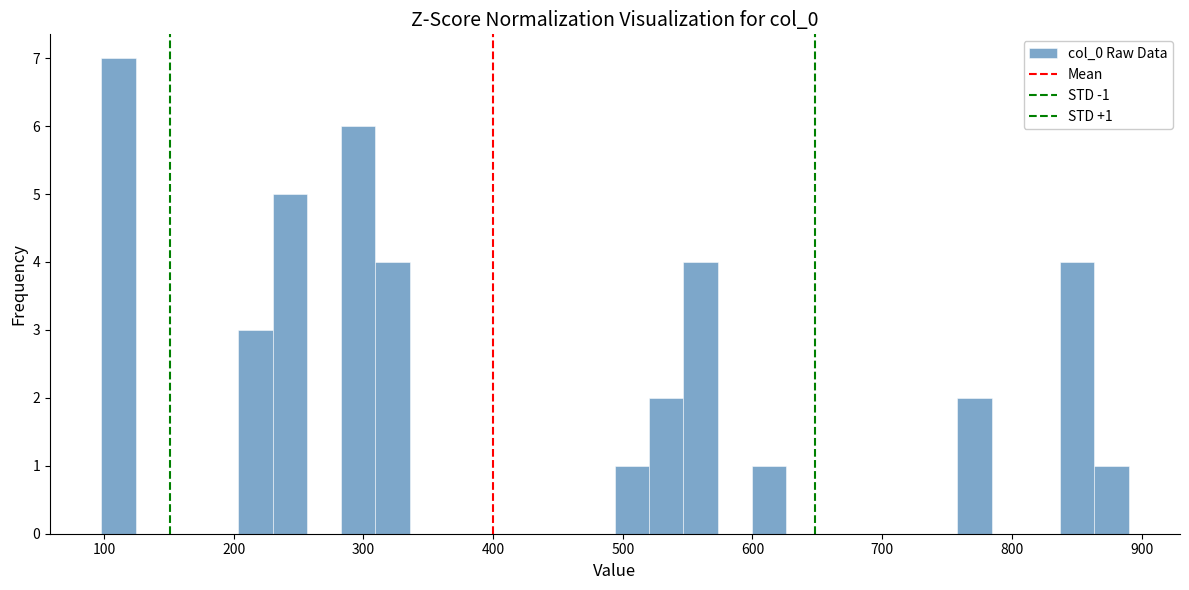

Around what value on the x-axis is the tallest bar? Give the approximate position of its centre, as read against the axis.

110